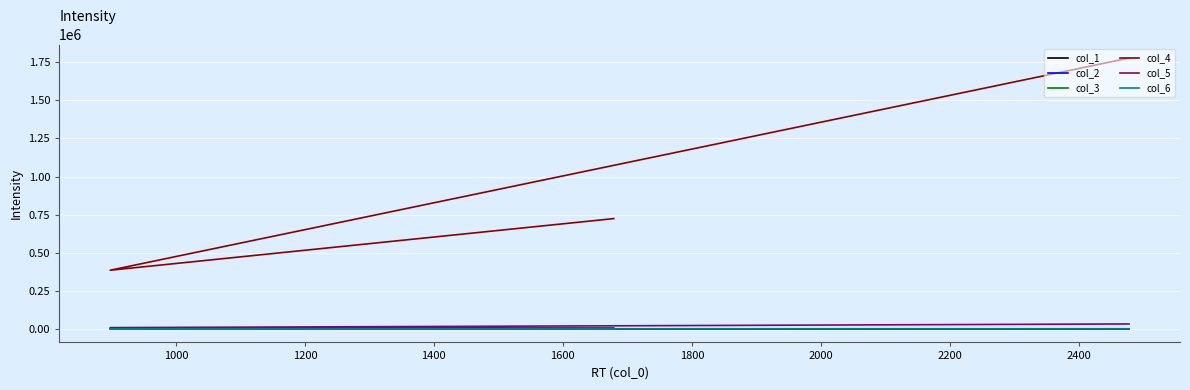

The value of col_4 at 1200 is 1049613. True or false?

False